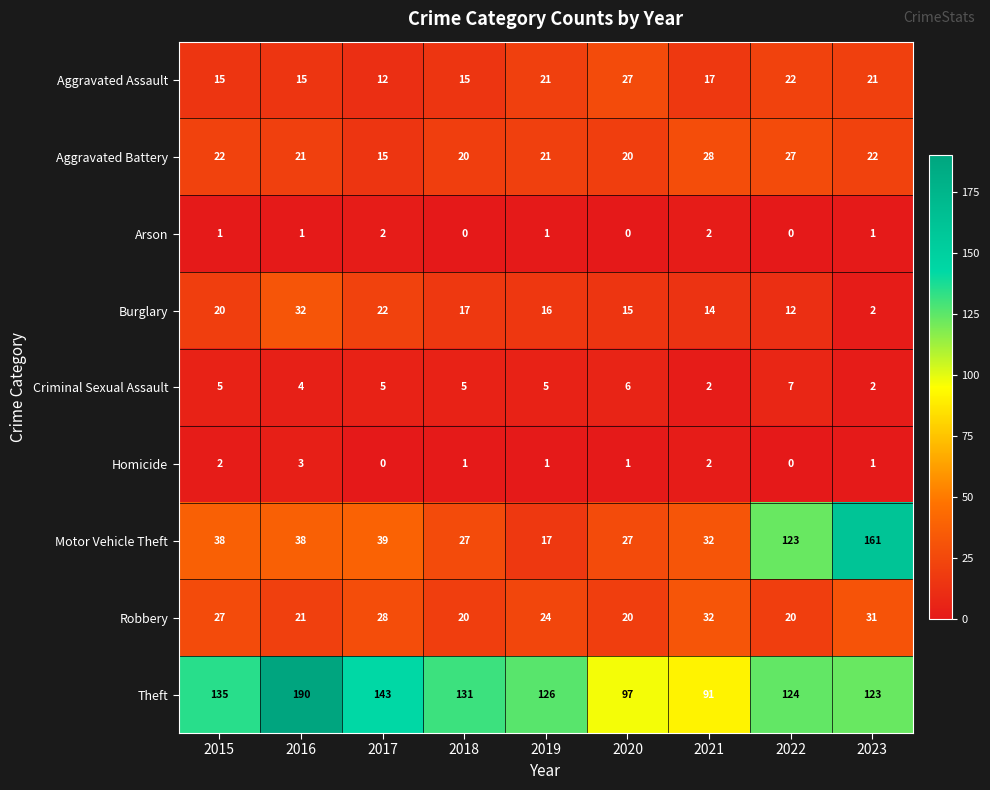

What is the sum of all Homicide values?

11